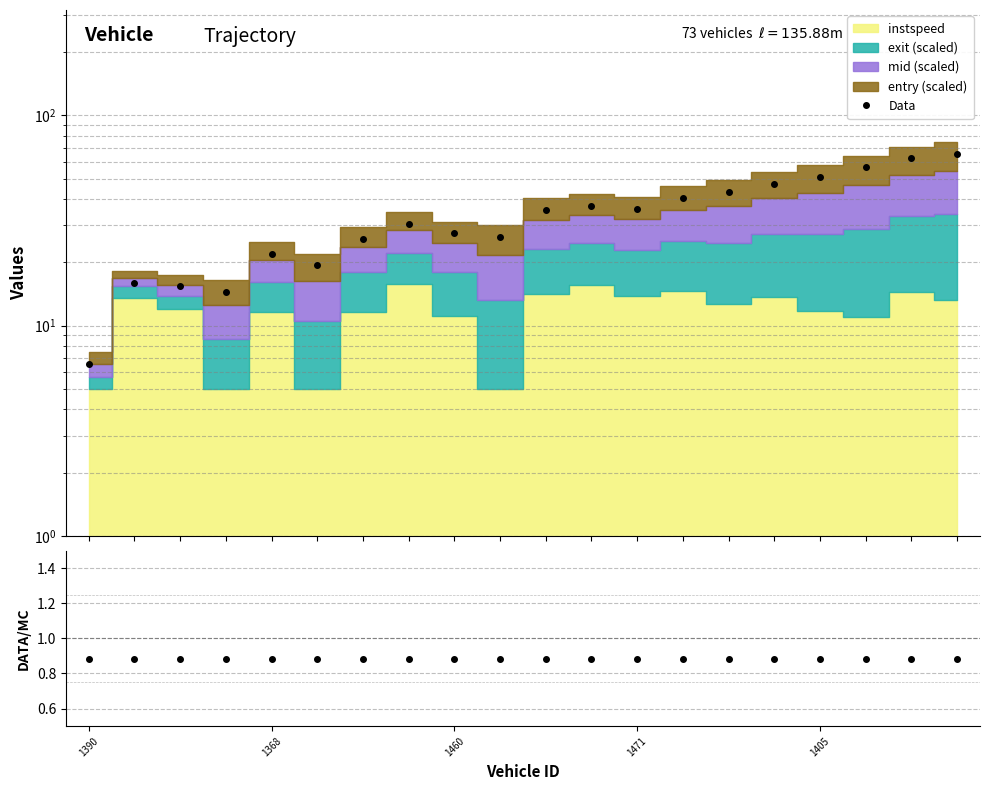

What is the value of the ratio point at the 14th from the left?

0.9